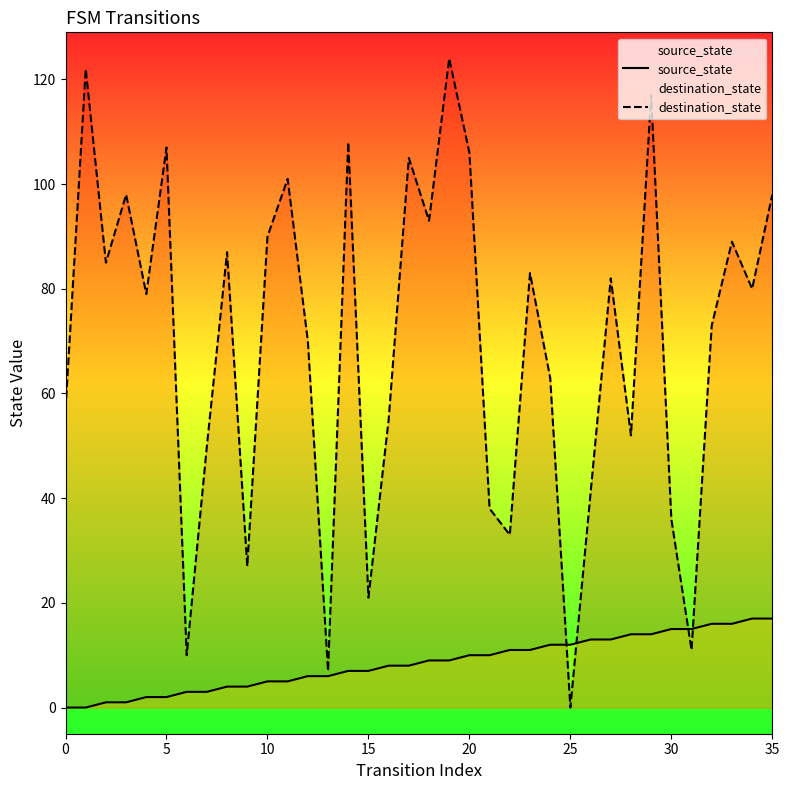

Reading left to right, extract all data points from this chart.

source_state: 0	0	1	1	2	2	3	3	4	4	5	5	6	6	7	7	8	8	9	9	10	10	11	11	12	12	13	13	14	14	15	15	16	16	17	17
destination_state: 57	122	85	98	79	107	10	50	87	27	90	101	70	7	108	21	55	105	93	124	106	38	33	83	63	0	41	82	52	117	36	11	73	89	80	98